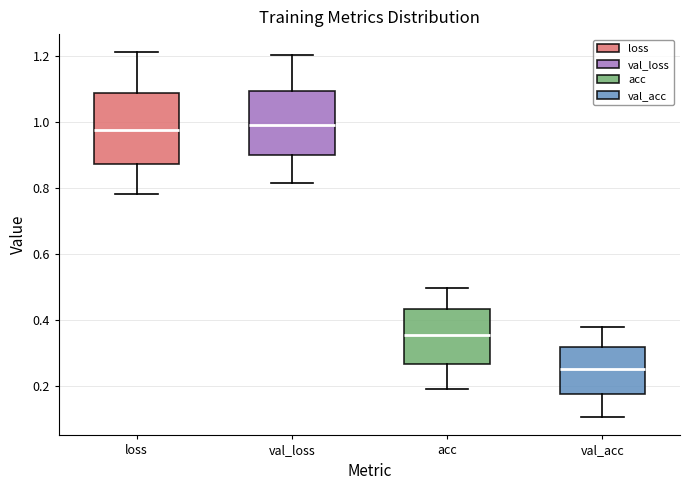

Where does the upper whisker of the box for val_loss end on the y-axis? The values are not printed on the chart, so give them approximately, as read against the axis.

1.20